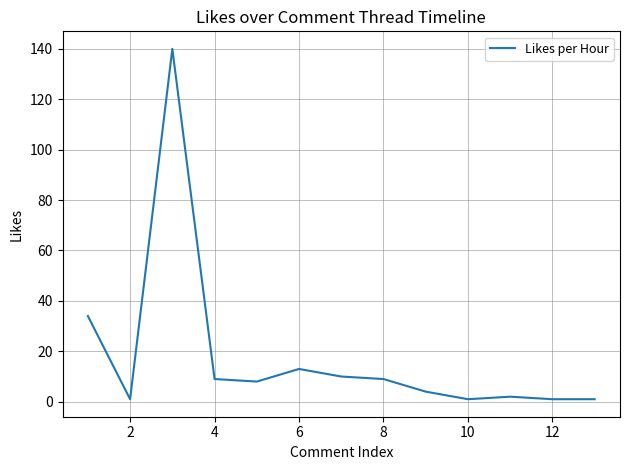

What is the greatest value displayed?

140